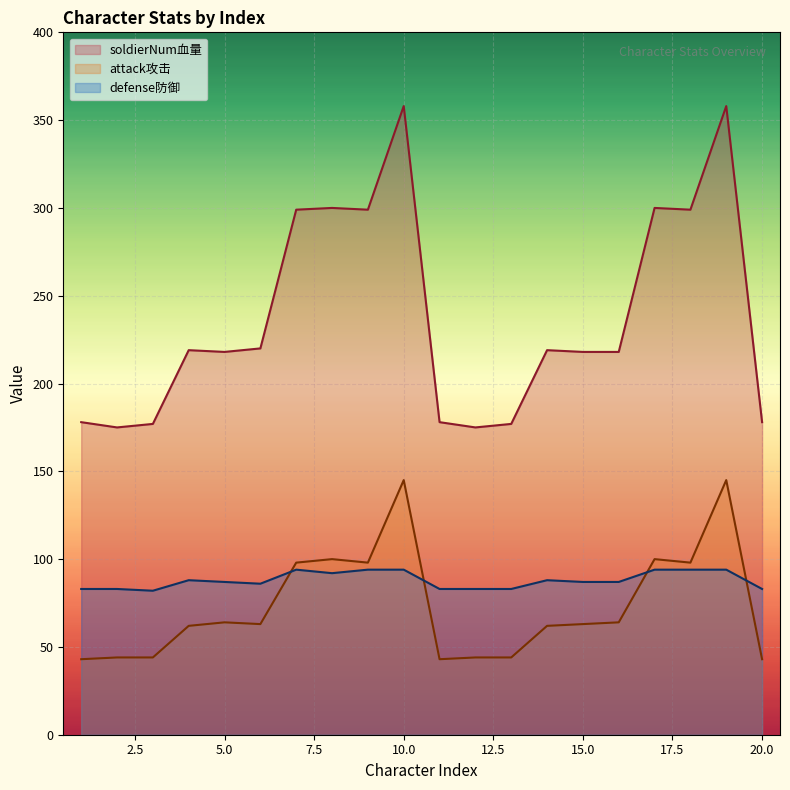

What is the total value across all series at 9?

491.0